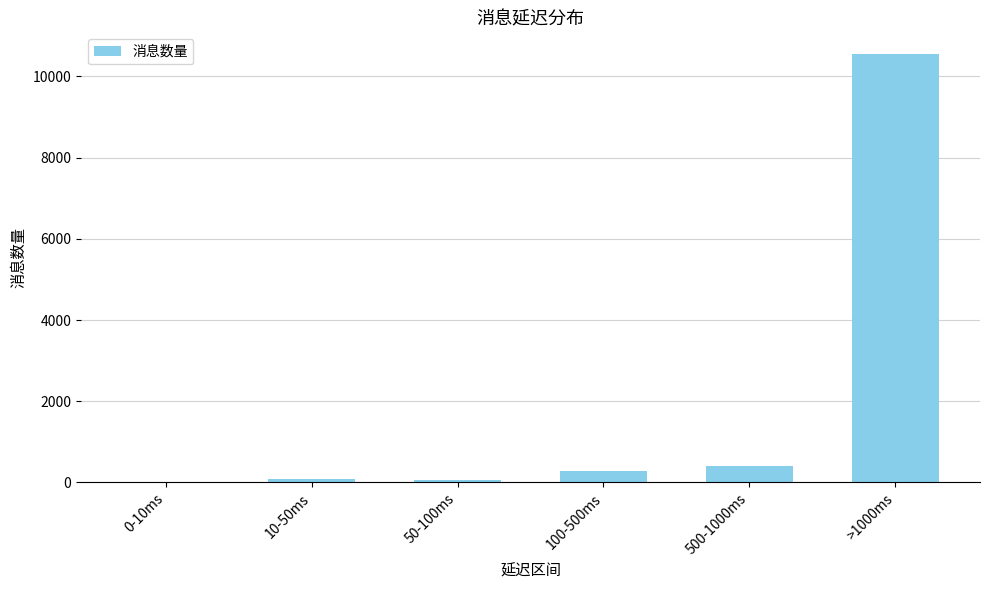

How many series are shown in this chart?

1